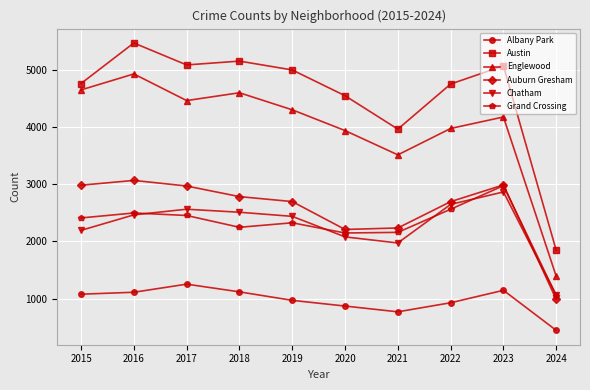

Count the number of categories in the chart.

10